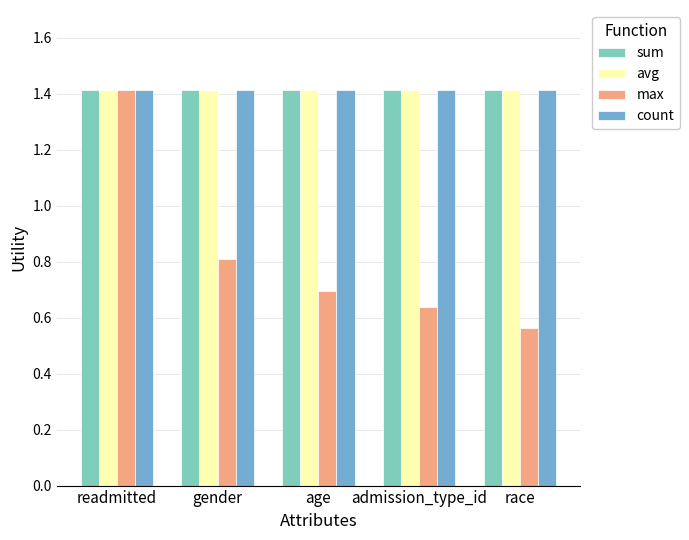

Read the avg value at age.

1.4